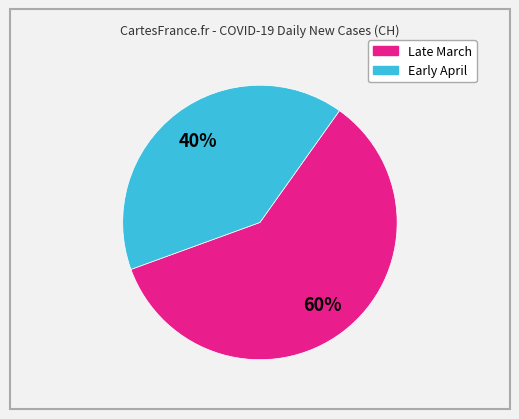

Does any single category account for the majority?

Yes